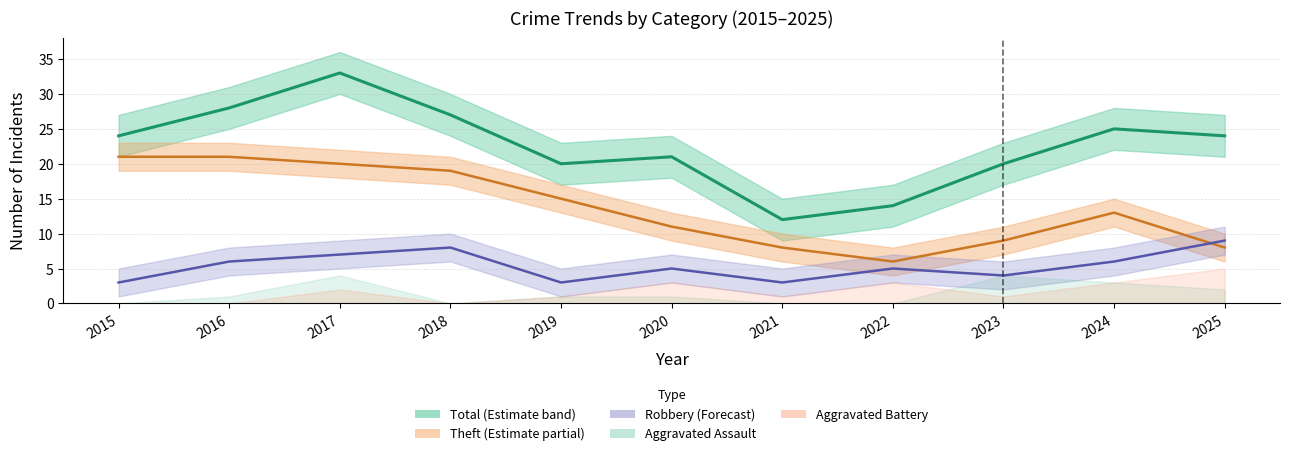

At which label is Robbery closest to 6?

2016